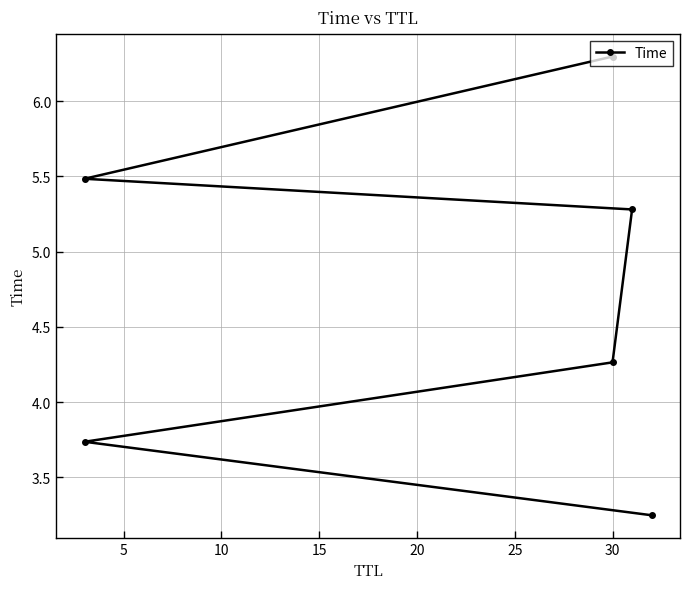

How many lines are shown in the chart?

1